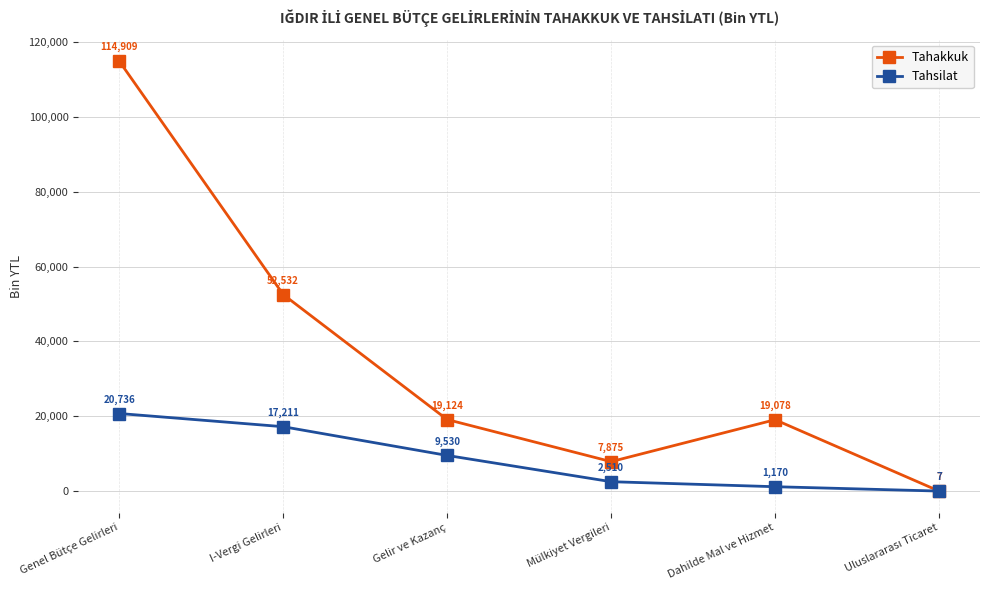

Which series has the widest spread of values?

Tahakkuk